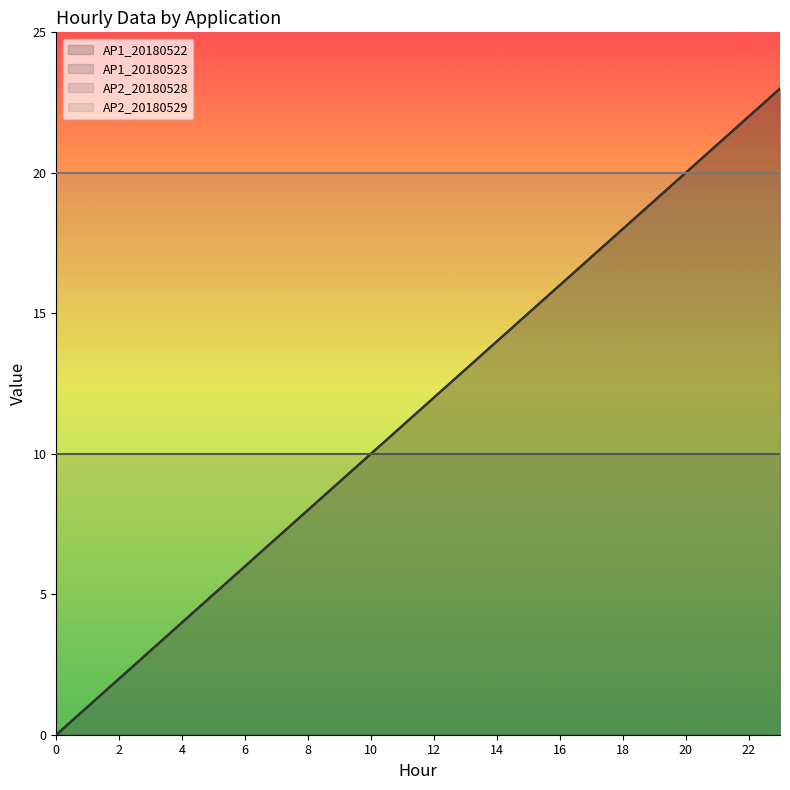

True or false: AP1_20180523 has a value of 3 at 6.

False